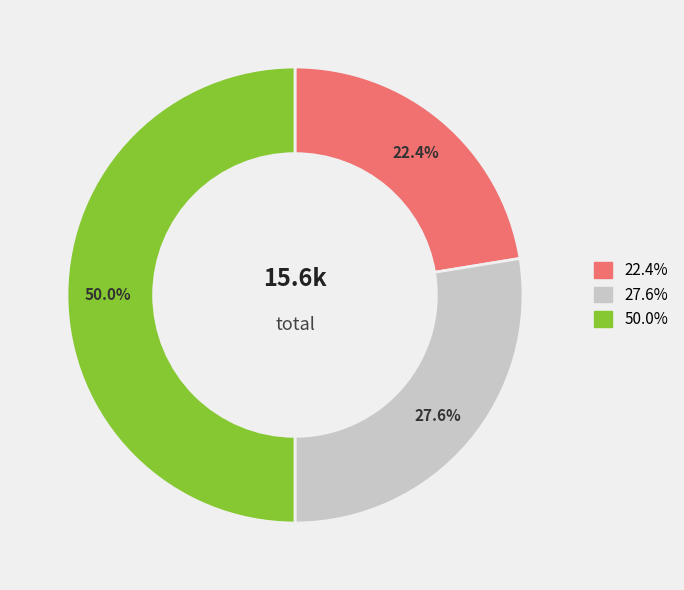

How many segments does this pie chart have?

3